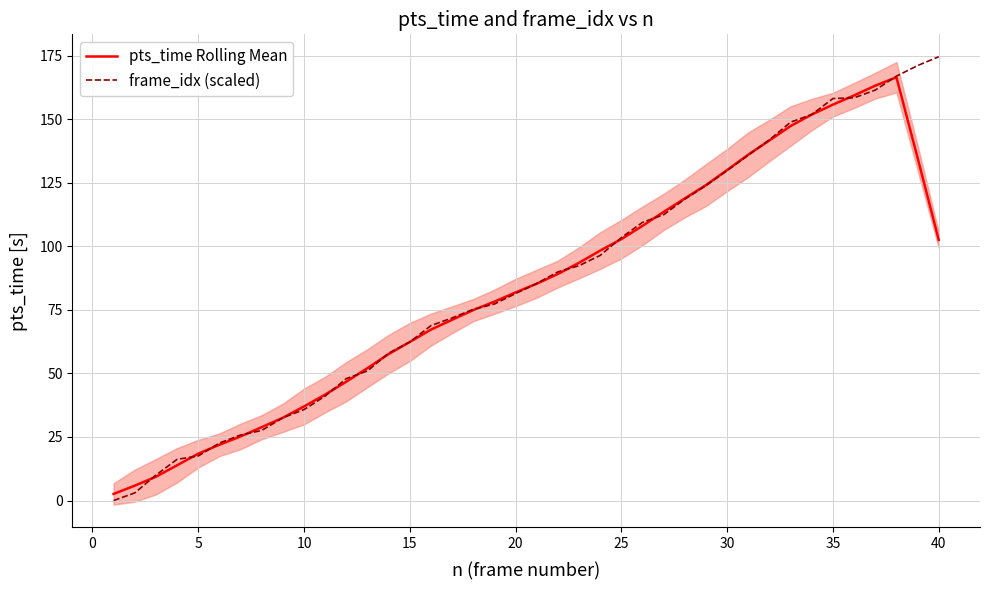

What is the maximum value for frame_idx (scaled)?

174.5